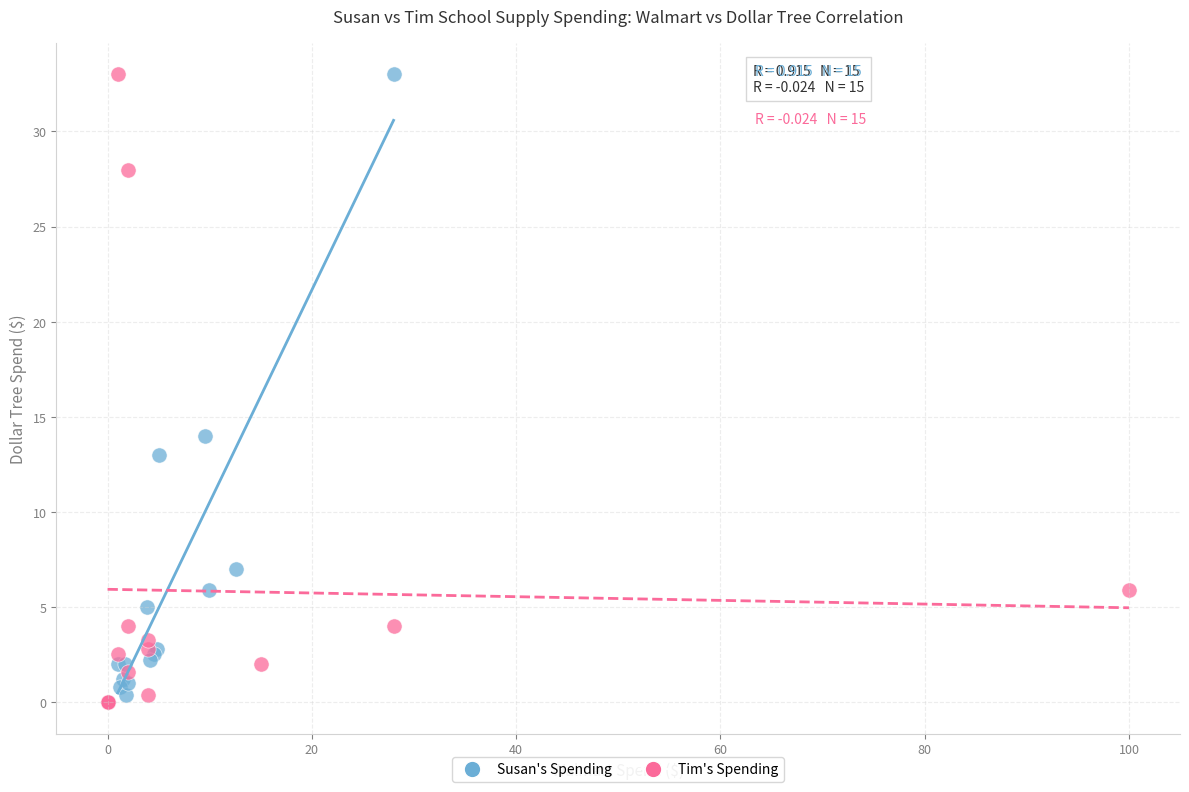

What are all the series names shown in the legend?

Susan's Spending, Tim's Spending